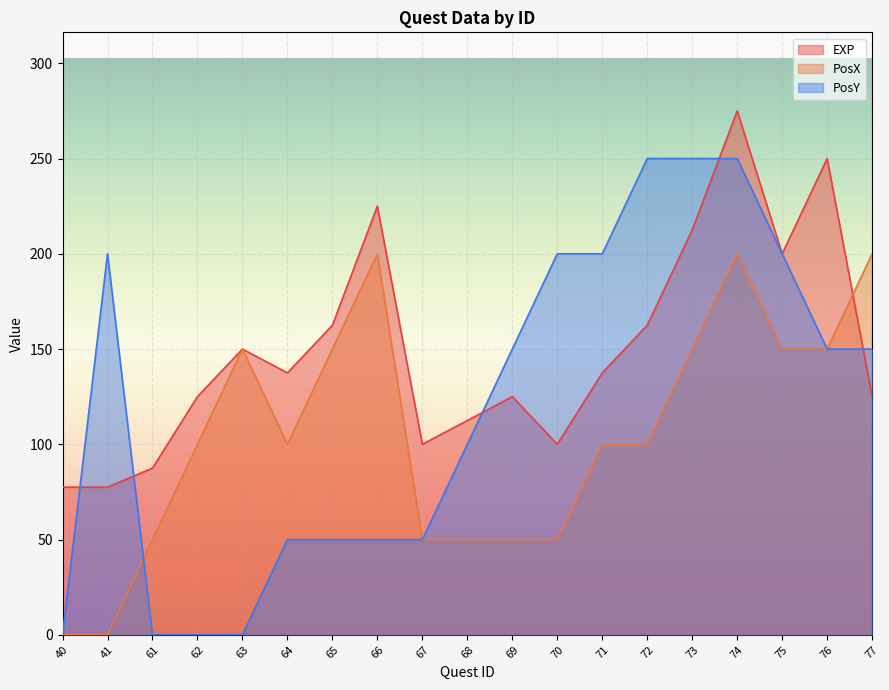

Reading left to right, transcribe all the data shown in this chart.

EXP: 40=77.5	41=77.5	61=87.5	62=125.0	63=150.0	64=137.5	65=162.5	66=225.0	67=100.0	68=112.5	69=125.0	70=100.0	71=137.5	72=162.5	73=212.5	74=275.0	75=200.0	76=250.0	77=125.0
PosX: 40=0.0	41=0.0	61=50.0	62=100.0	63=150.0	64=100.0	65=150.0	66=200.0	67=50.0	68=50.0	69=50.0	70=50.0	71=100.0	72=100.0	73=150.0	74=200.0	75=150.0	76=150.0	77=200.0
PosY: 40=0.0	41=200.0	61=0.0	62=0.0	63=0.0	64=50.0	65=50.0	66=50.0	67=50.0	68=100.0	69=150.0	70=200.0	71=200.0	72=250.0	73=250.0	74=250.0	75=200.0	76=150.0	77=150.0